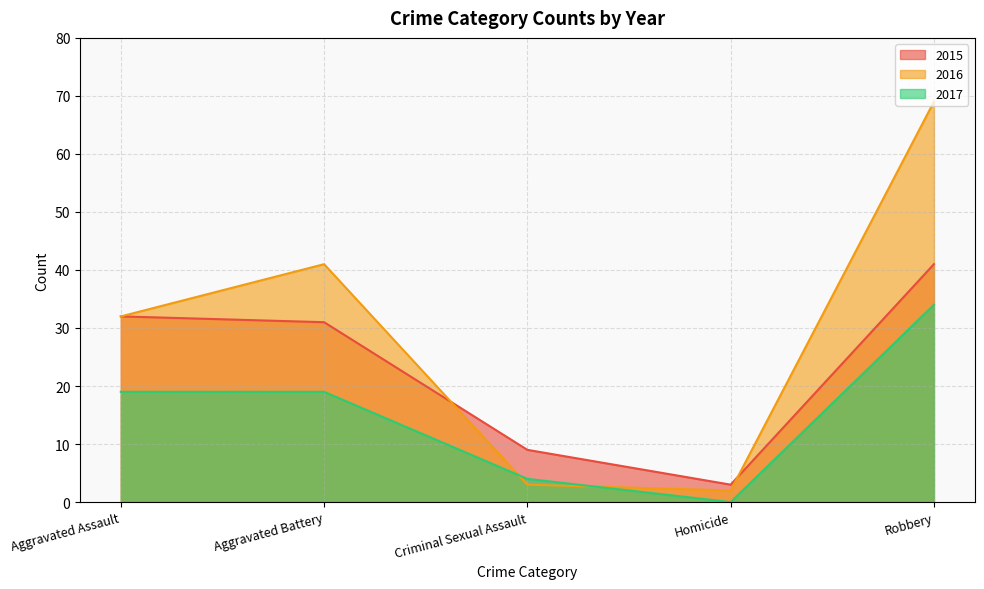

At which category is the sum across all series the highest?

Robbery